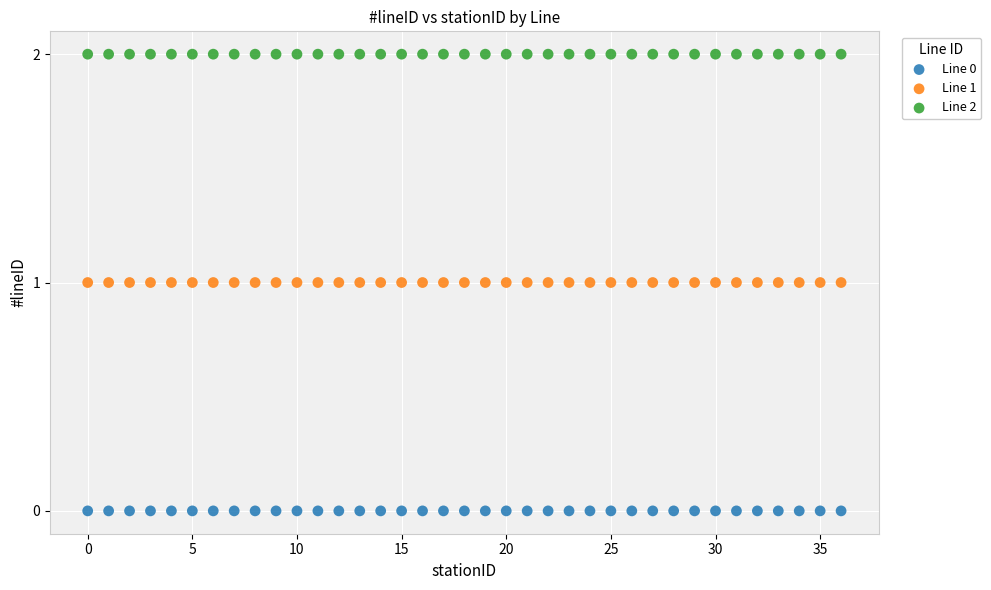

Which series contains the lowest Y value?

Line 0